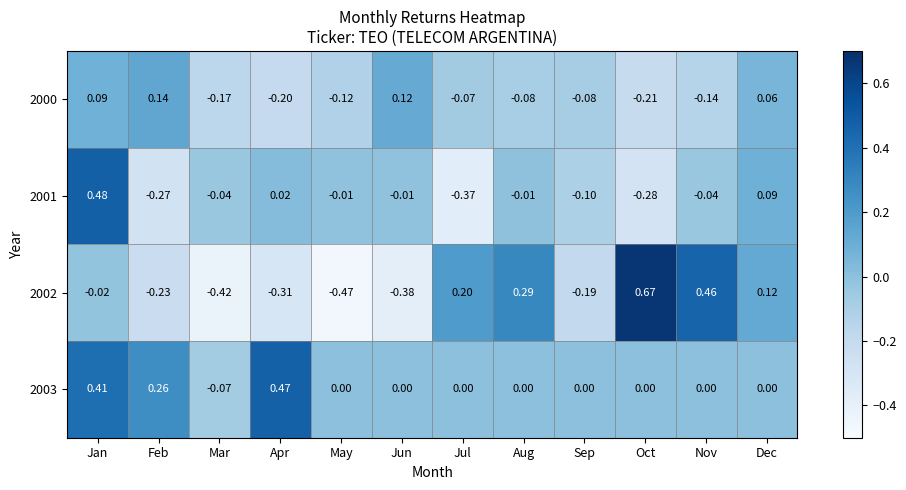

At which label does 2003 first exceed 0?

Jan